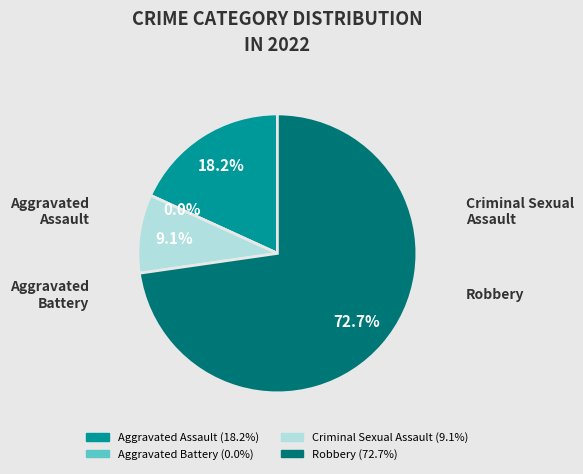

What is the change in value from Aggravated Battery to Criminal Sexual Assault?

+1